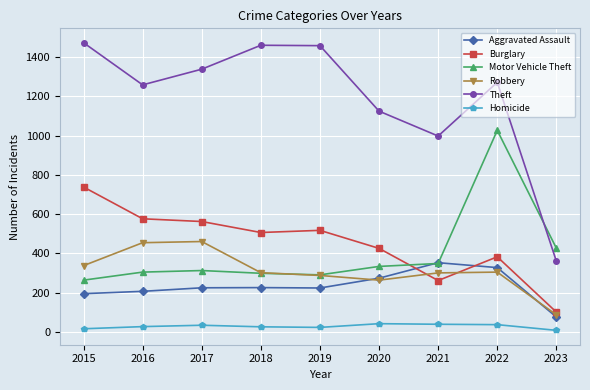

What is the spread (max minus min) of values at 2021?

960